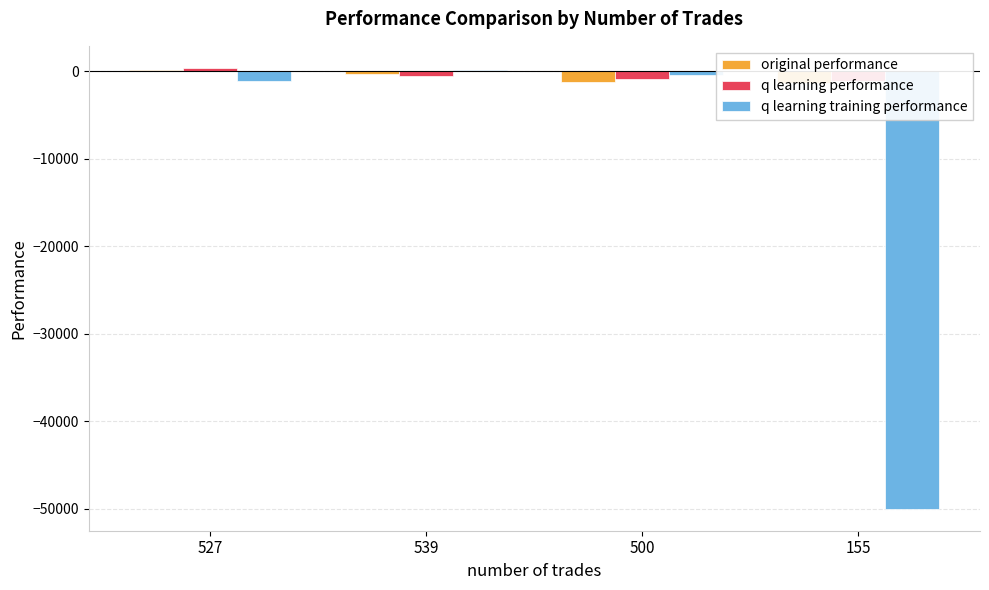

How many bars are there in each group?

3